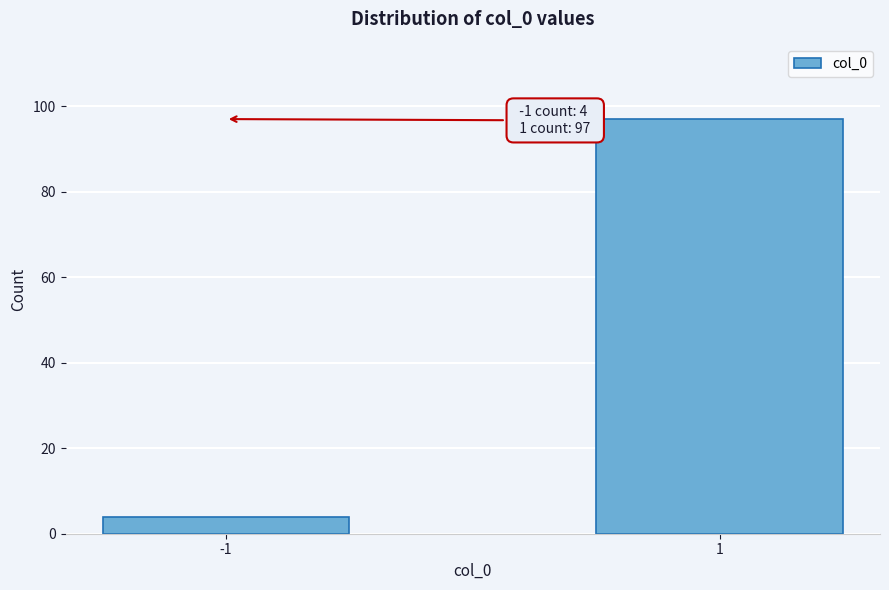

Reading left to right, transcribe all the data shown in this chart.

4	97